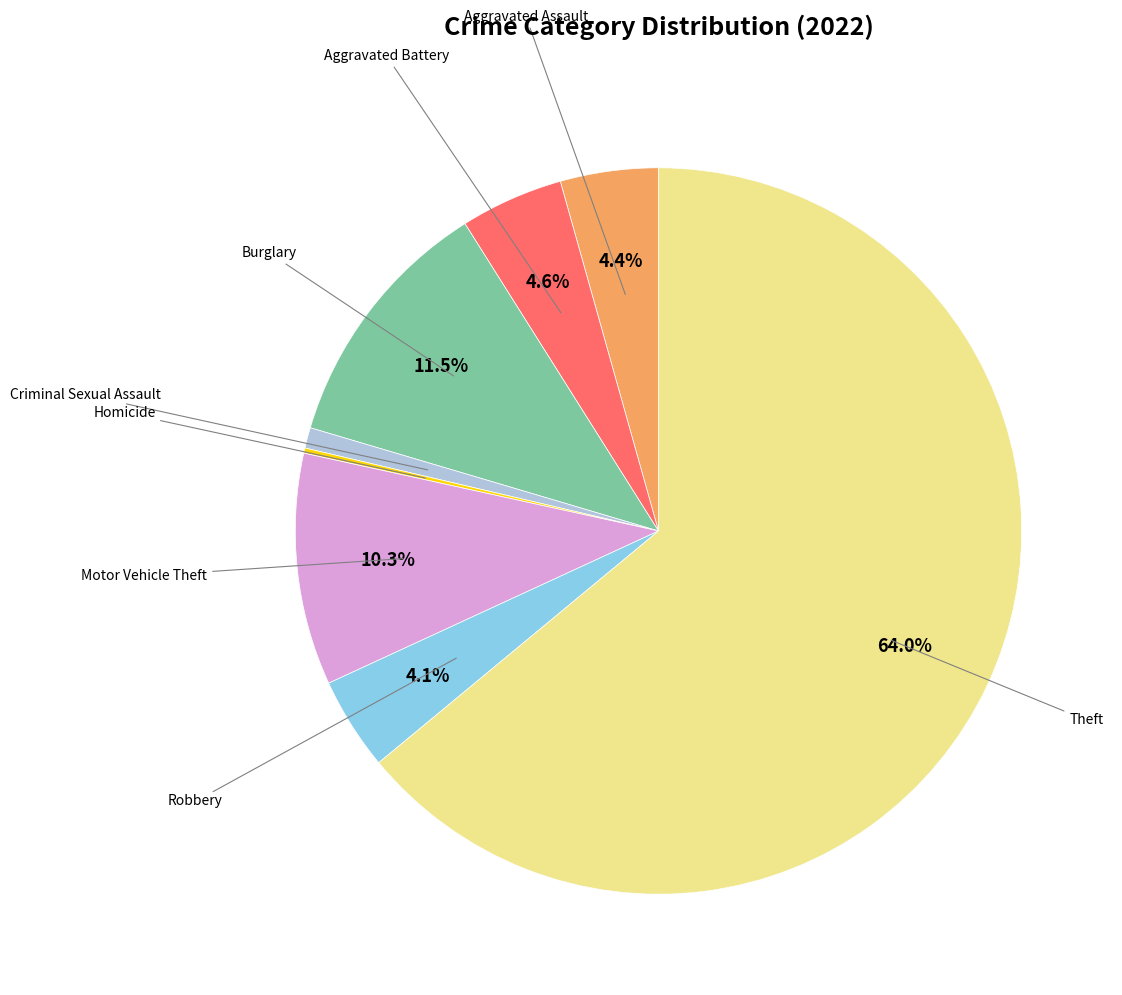

Is there a majority slice in this chart?

Yes